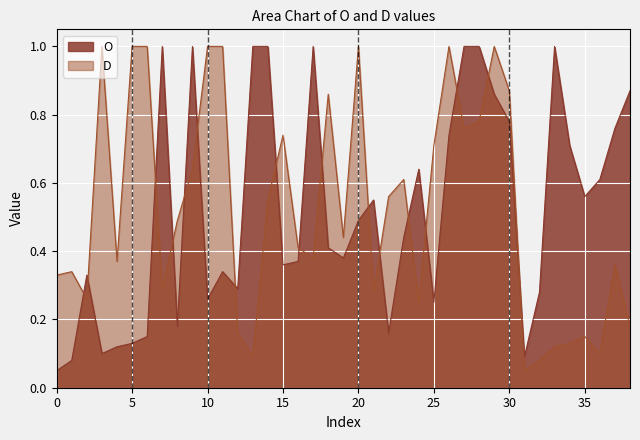

At how many categories does at least one series exceed 0?

39